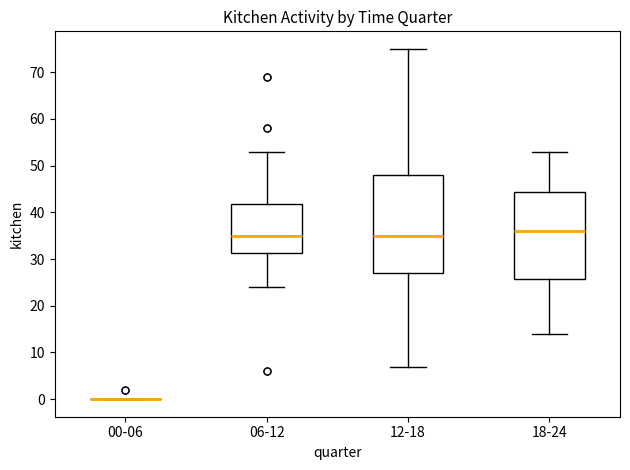

Where does the upper whisker of the box for 06-12 end on the y-axis? The values are not printed on the chart, so give them approximately, as read against the axis.

53